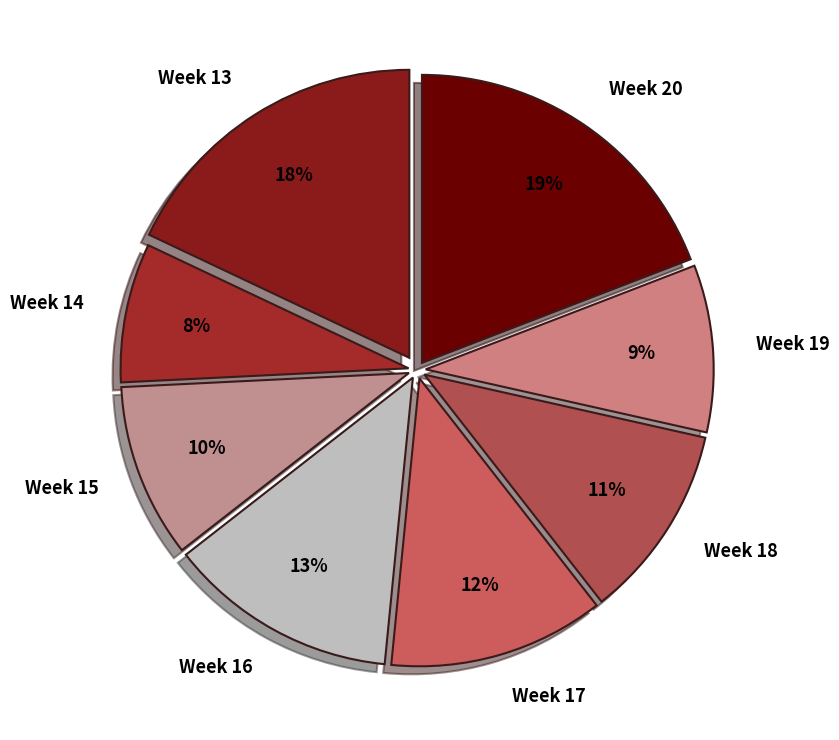

What is the ratio of the value at Week 19 to the value at Week 13?

0.5